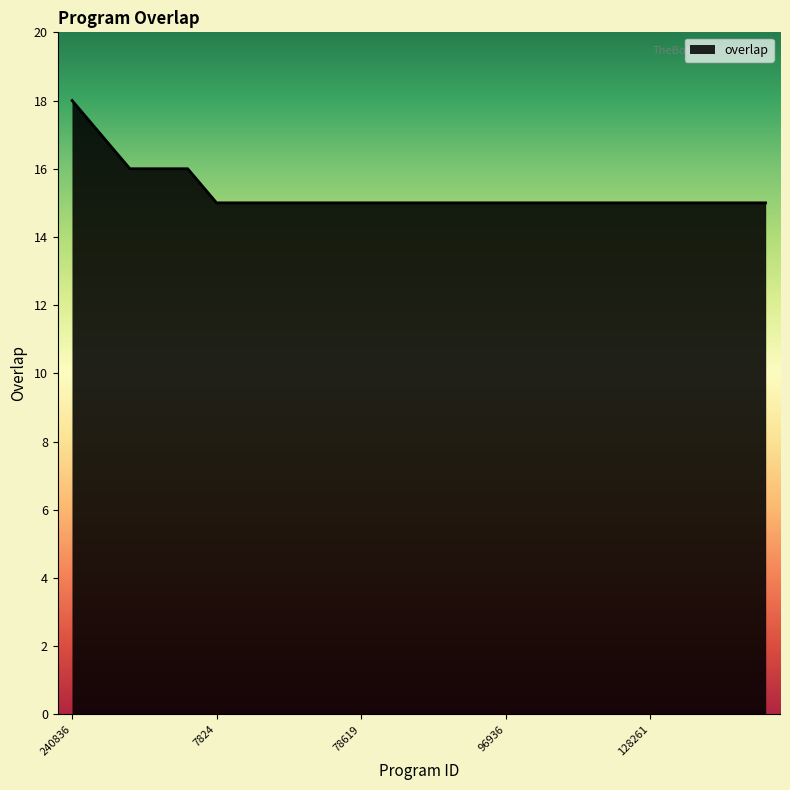

Reading left to right, what are all the values shown in this chart?

18	17	16	16	16	15	15	15	15	15	15	15	15	15	15	15	15	15	15	15	15	15	15	15	15